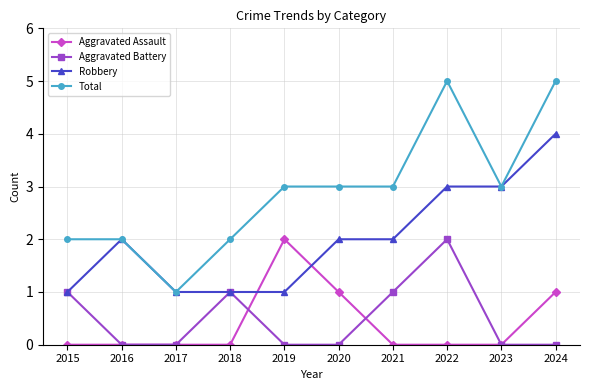

At 2019, list the series in order from largest to smallest.

Total, Aggravated Assault, Robbery, Aggravated Battery